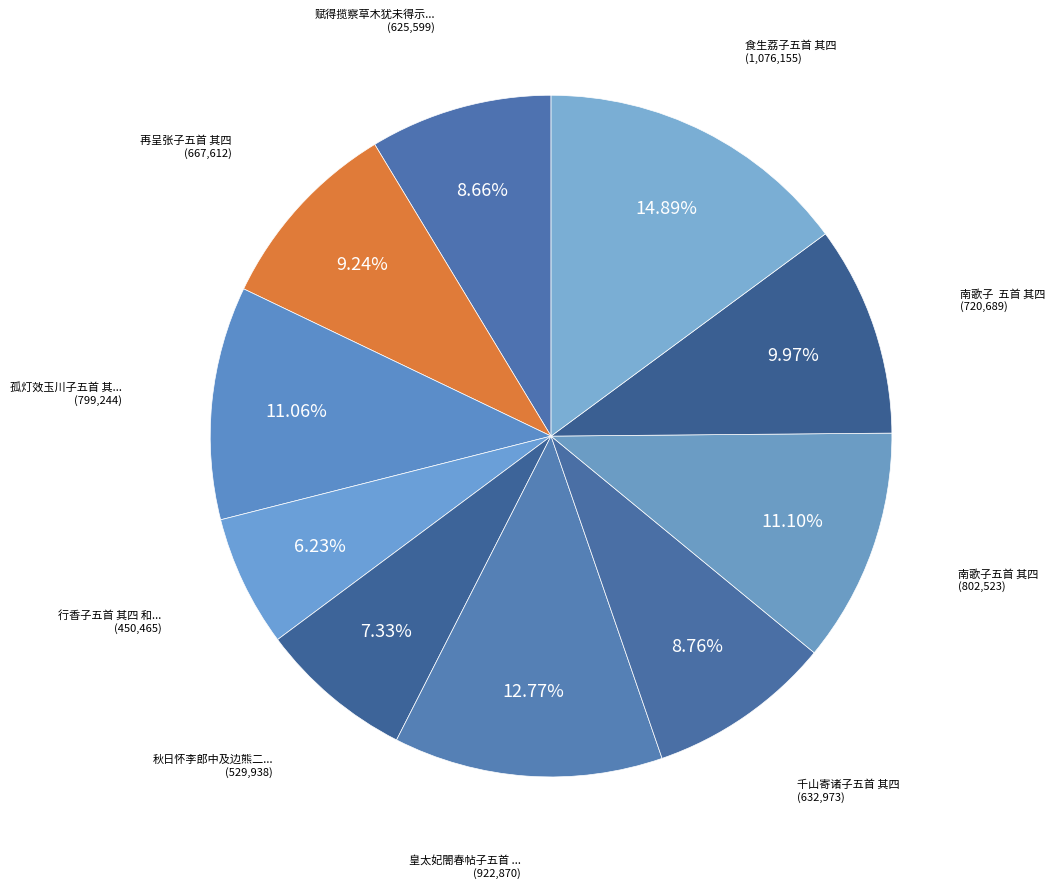

How many slices are in this pie chart?

10